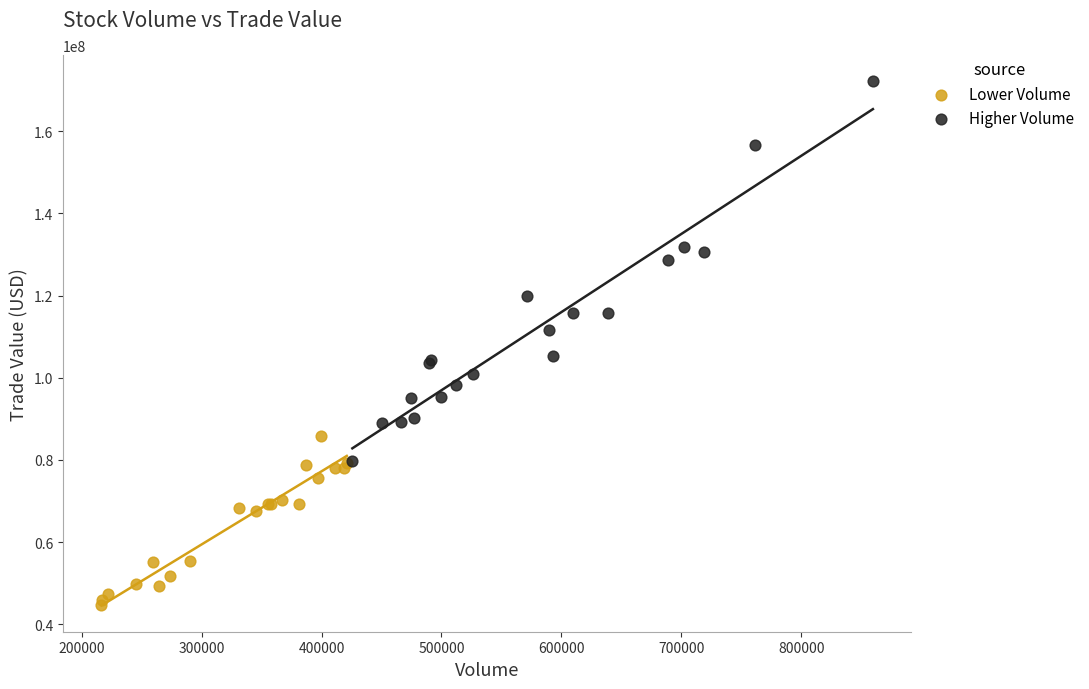

Which series has the widest spread of Y values?

Higher Volume